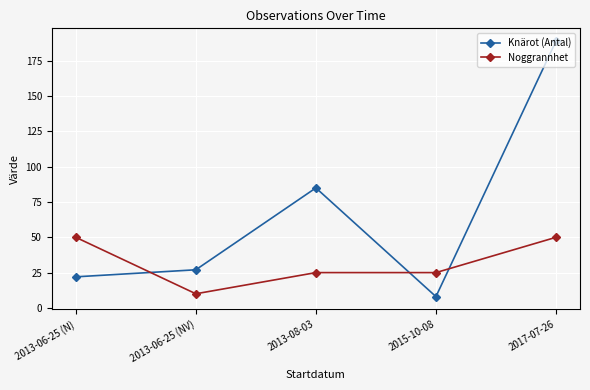

At how many categories does at least one series exceed 82?

2